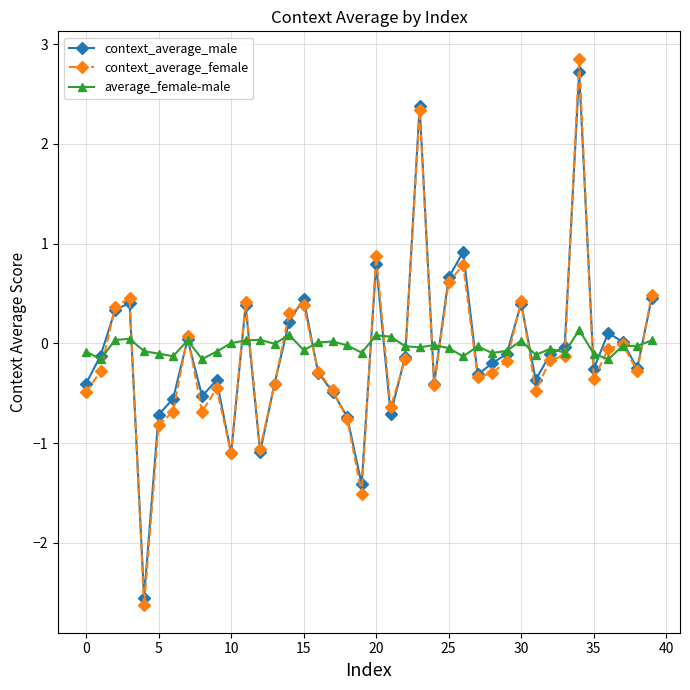

What is the value of the context_average_female point at the 7th from the left?

-0.7